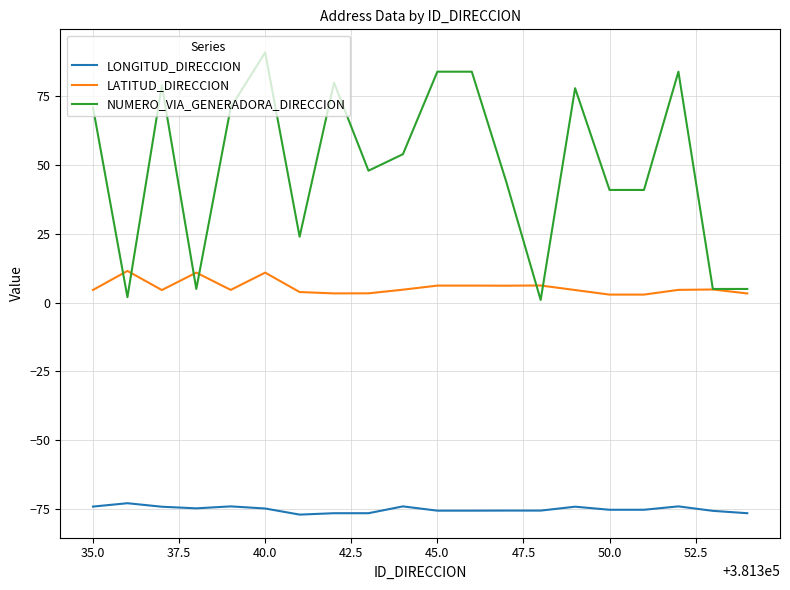

True or false: LONGITUD_DIRECCION and NUMERO_VIA_GENERADORA_DIRECCION cross at least once.

False